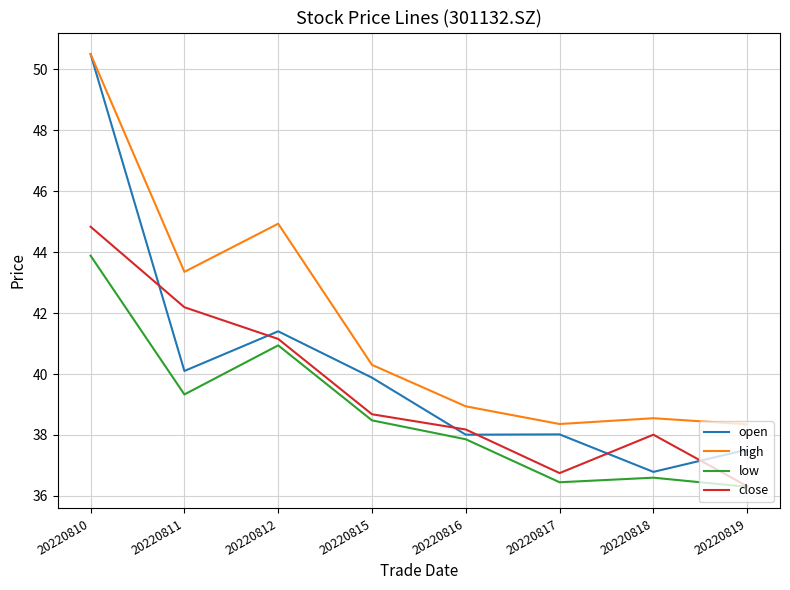

True or false: high and close cross at least once.

False